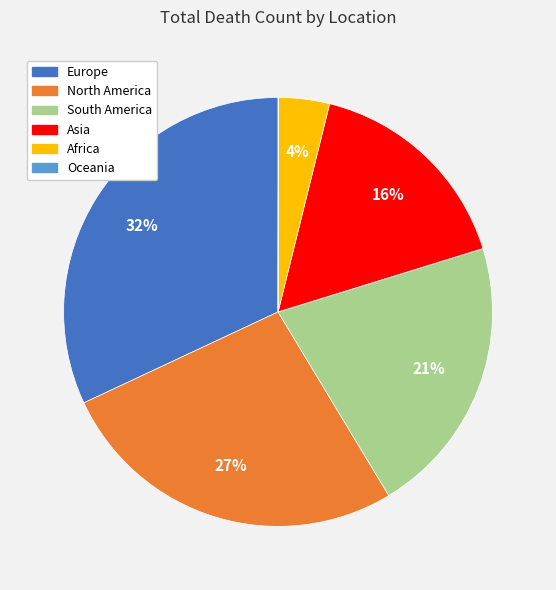

To the nearest percent, what portion does South America represent?

21%